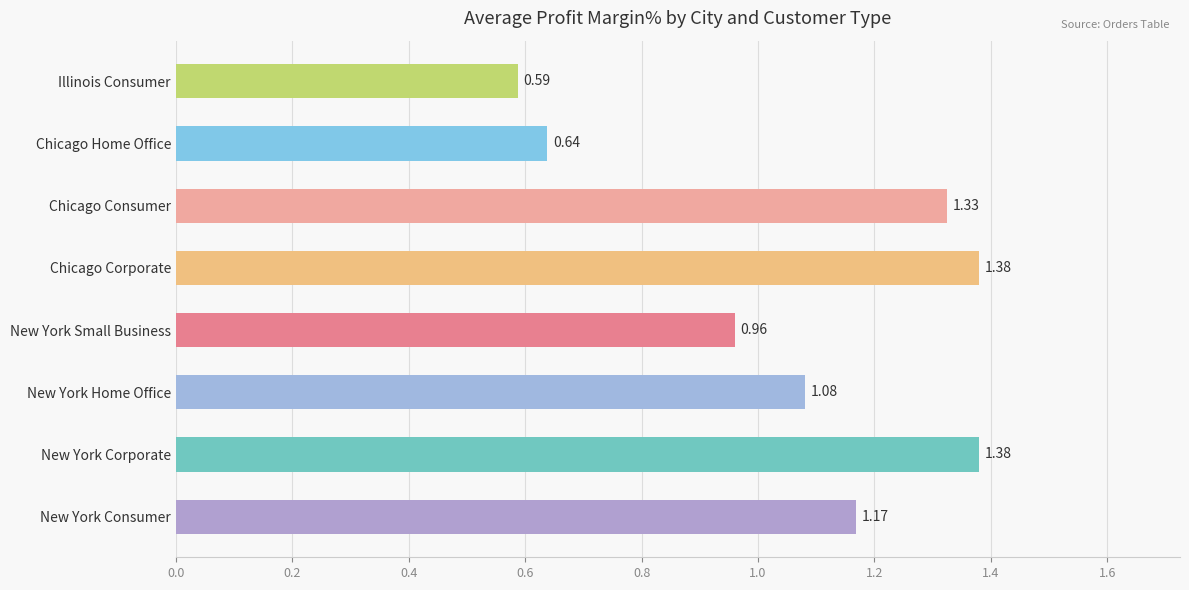

How many data points does each series have?

8